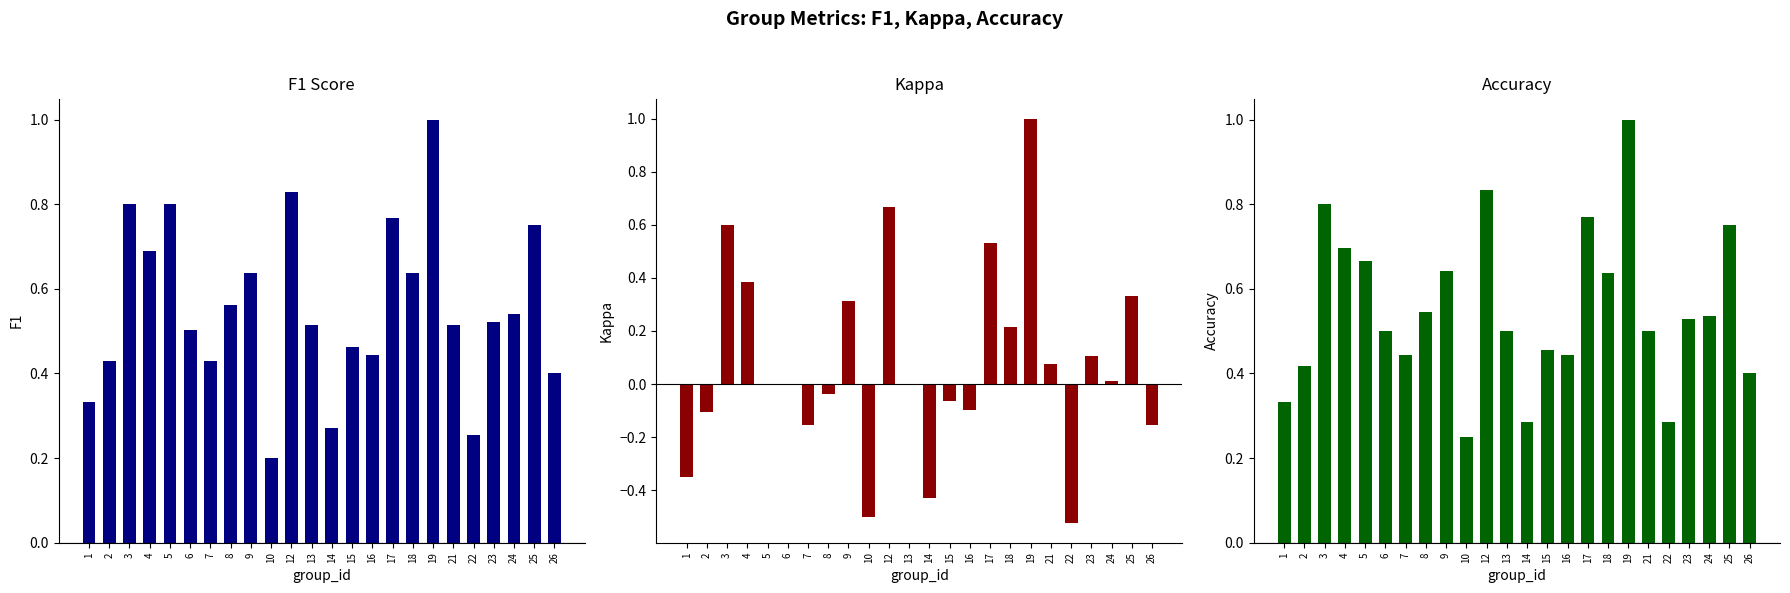

The value of accuracy at 25 is 1.3. True or false?

False